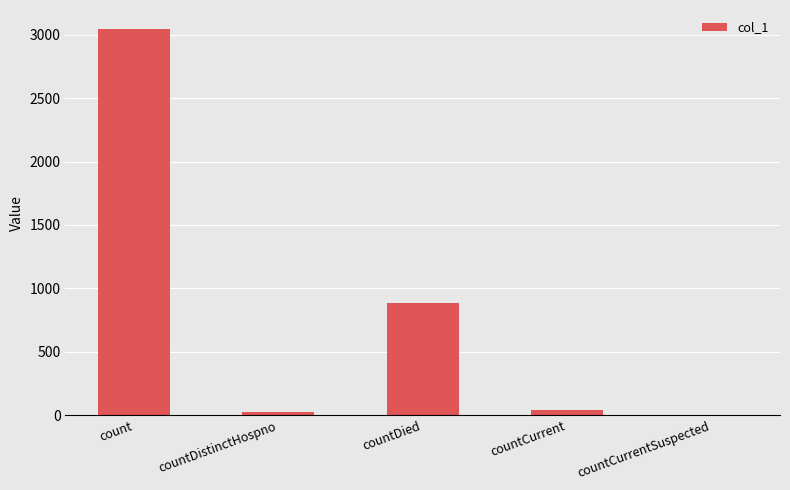

Which has a higher value, countDied or countCurrentSuspected?

countDied